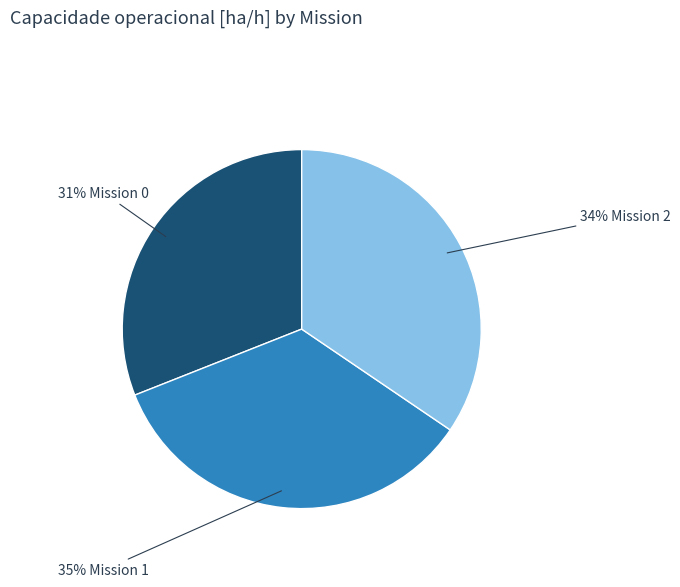

Is there any slice that represents more than half of the pie?

No